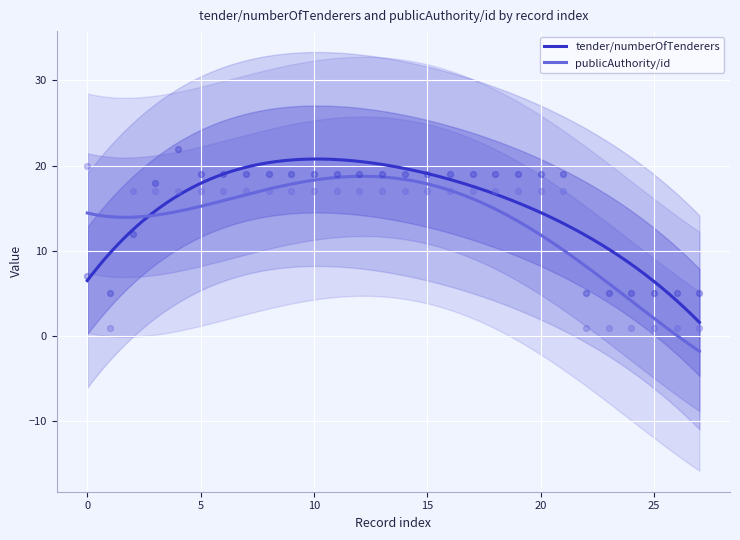

Which series has the largest total across all categories?

tender/numberOfTenderers